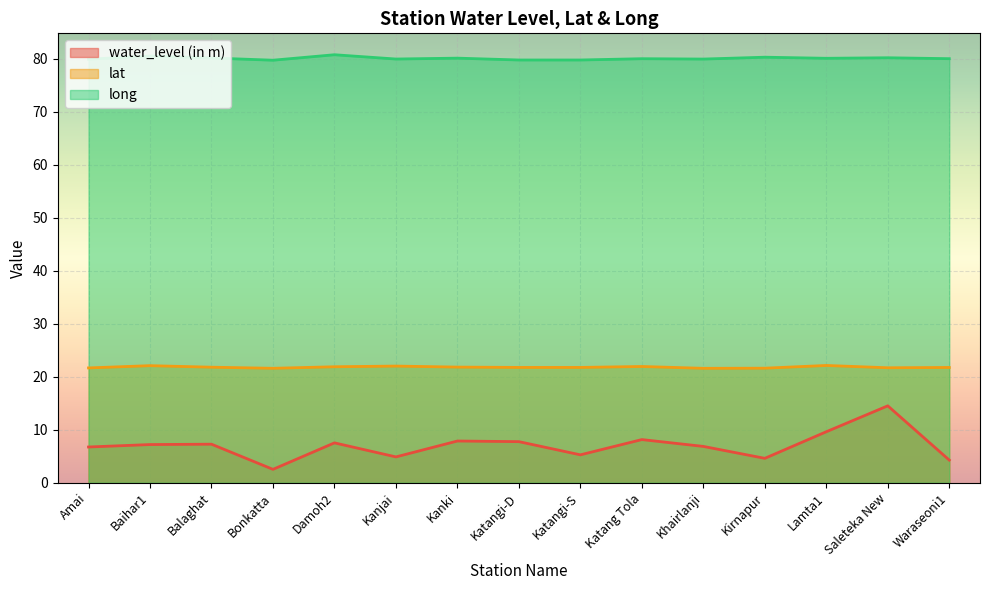

In long, how many points are lower than both neighbors (excluding endpoints)?

4